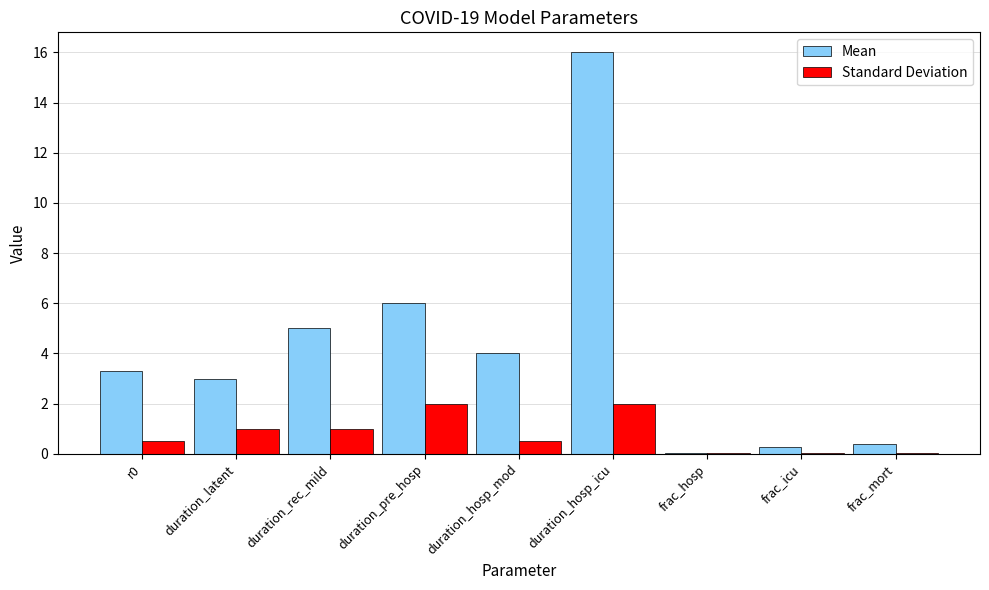

The Standard Deviation series shows 0.1 at frac_mort. True or false?

True